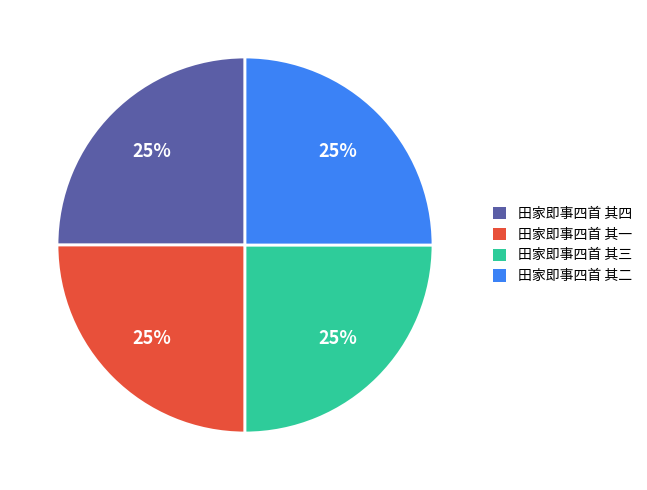

Is it true that 田家即事四首 其一 is 25% of the pie?

True